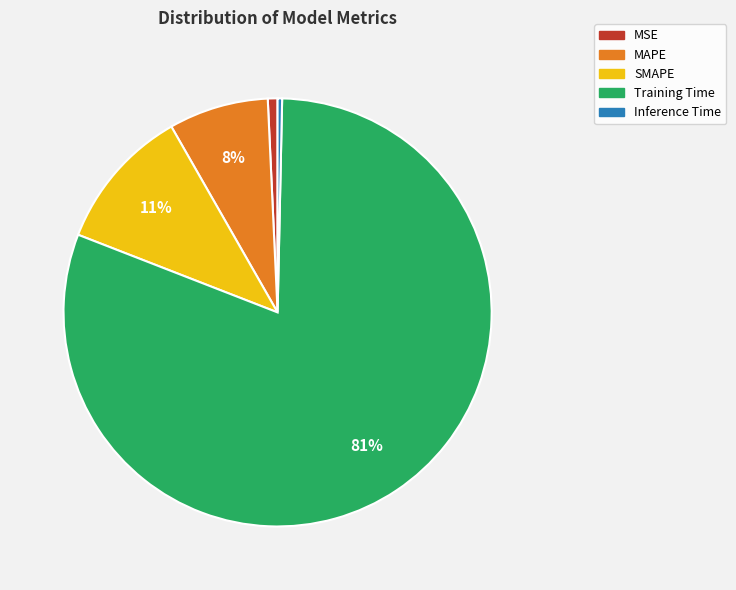

To the nearest percent, what portion does MSE represent?

1%